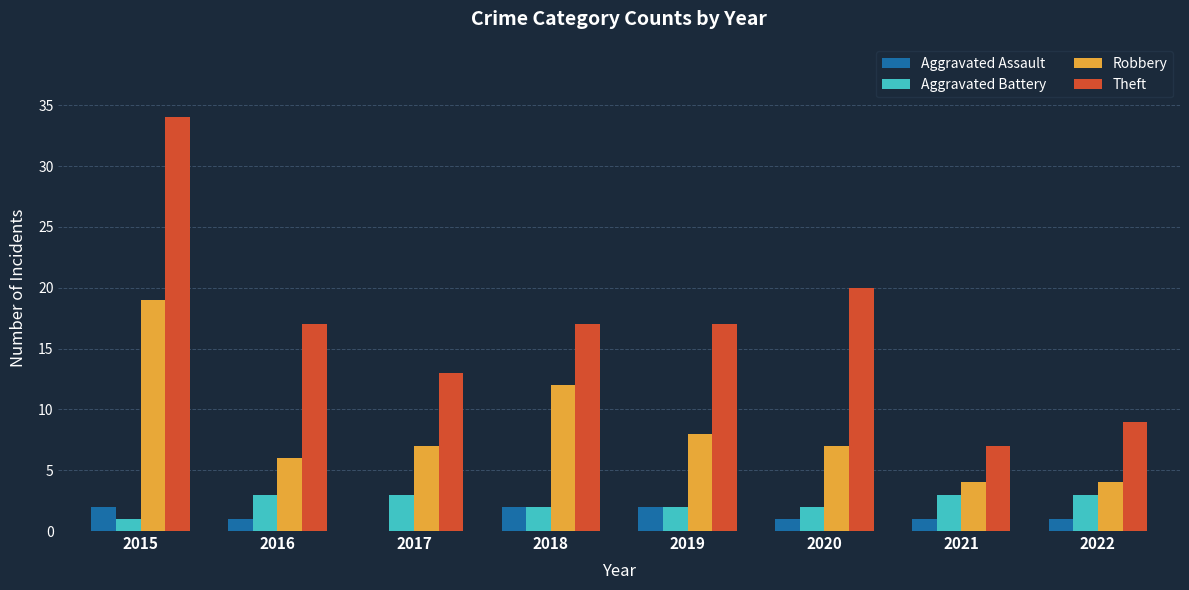

Is it true that Aggravated Assault equals 4 at 2015?

False